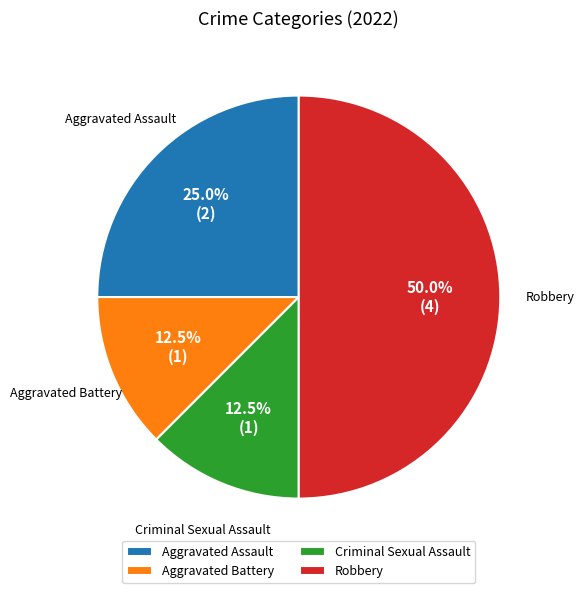

Count the number of slices in the pie.

4